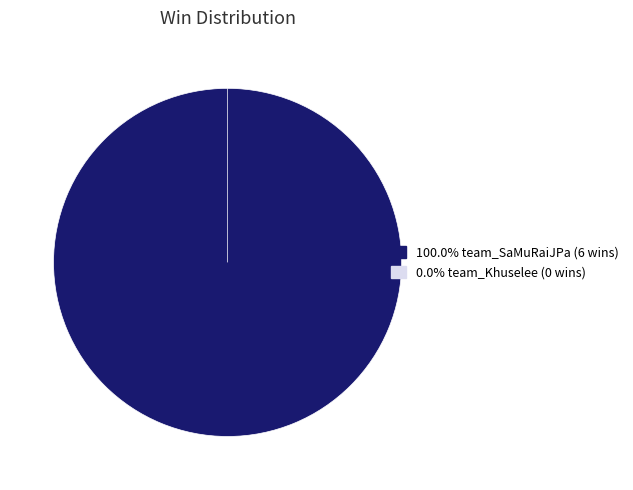

To the nearest percent, what is the average slice percentage?

50%